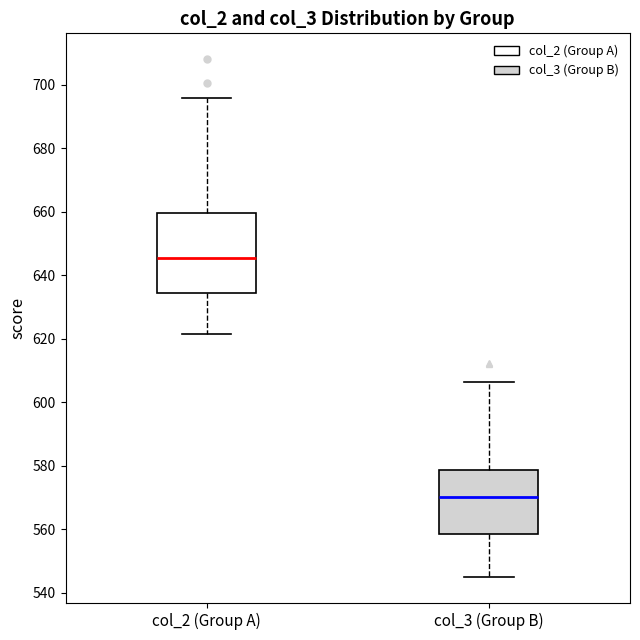

Where is the lower edge of the box for col_2 (Group A) on the y-axis? The values are not printed on the chart, so give them approximately, as read against the axis.

634